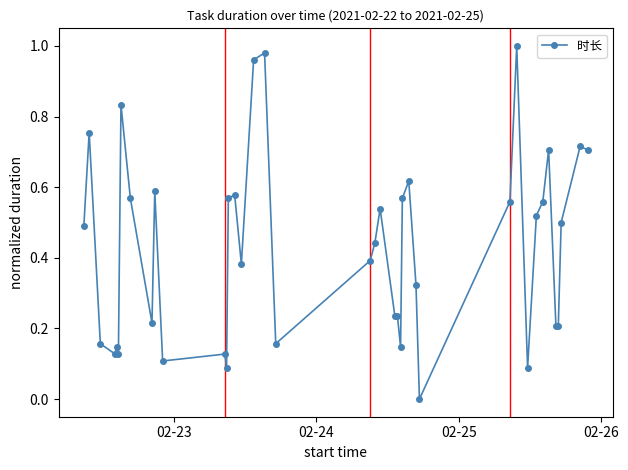

What is the difference between the maximum and second lowest values?

0.9